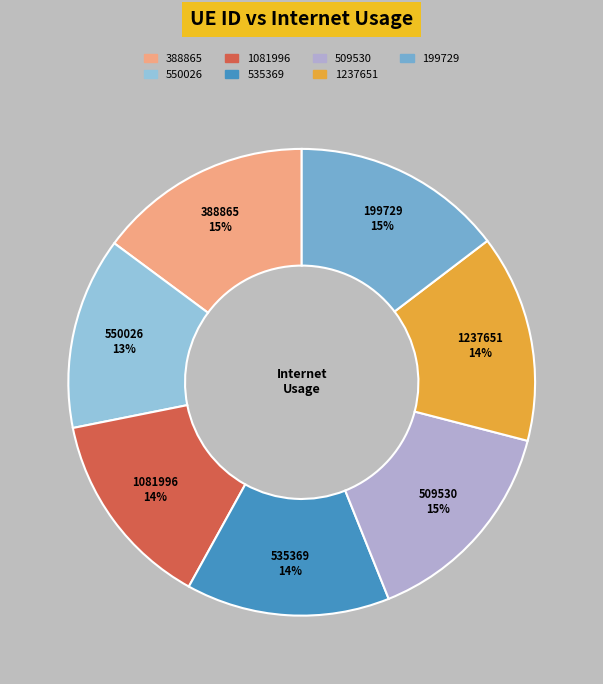

Is there a majority slice in this chart?

No